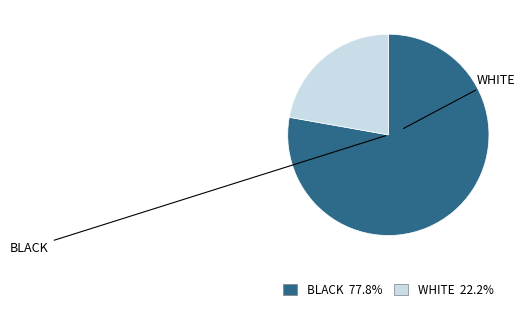

Does WHITE 22.2% represent more than half of the total?

No